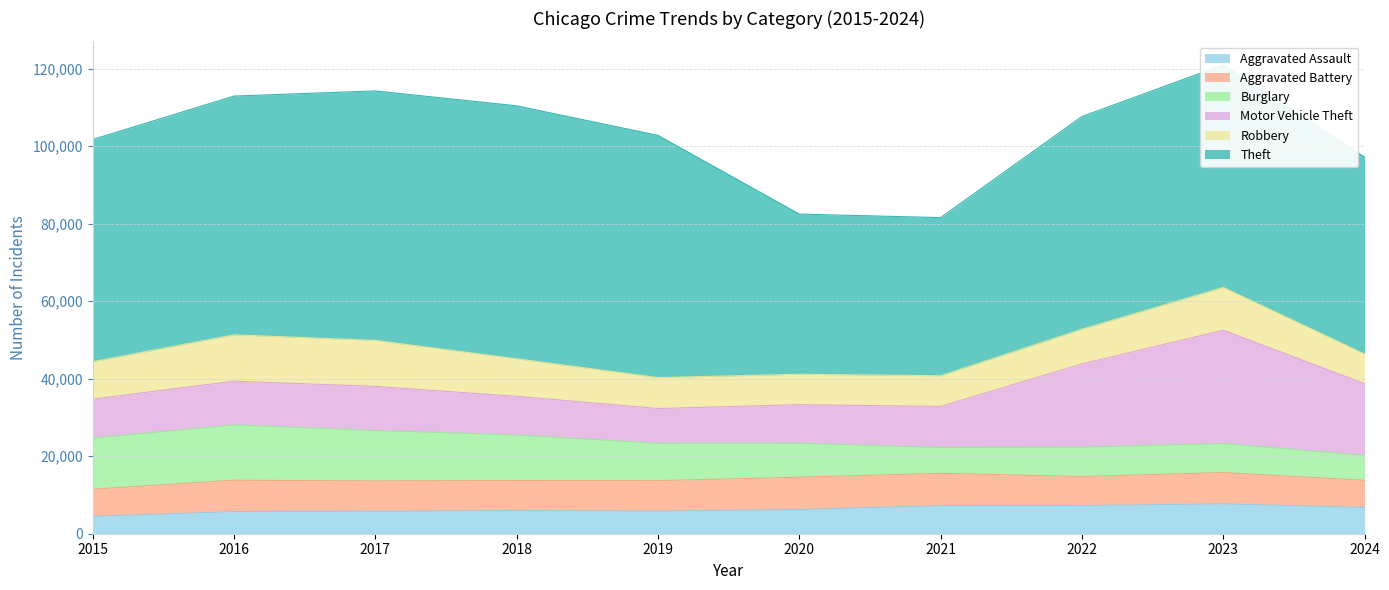

What is the sum of all Burglary values?

98791